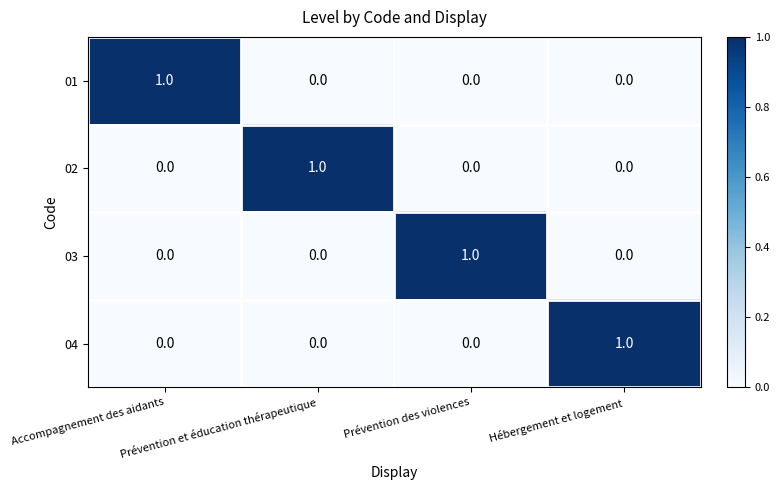

Is the value of 01 at Prévention des violences greater than the value of 04 at Hébergement et logement?

No